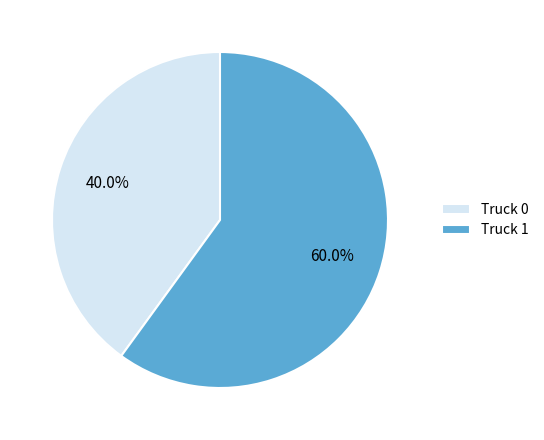

Does Truck 1 account for over 50% of the chart?

Yes